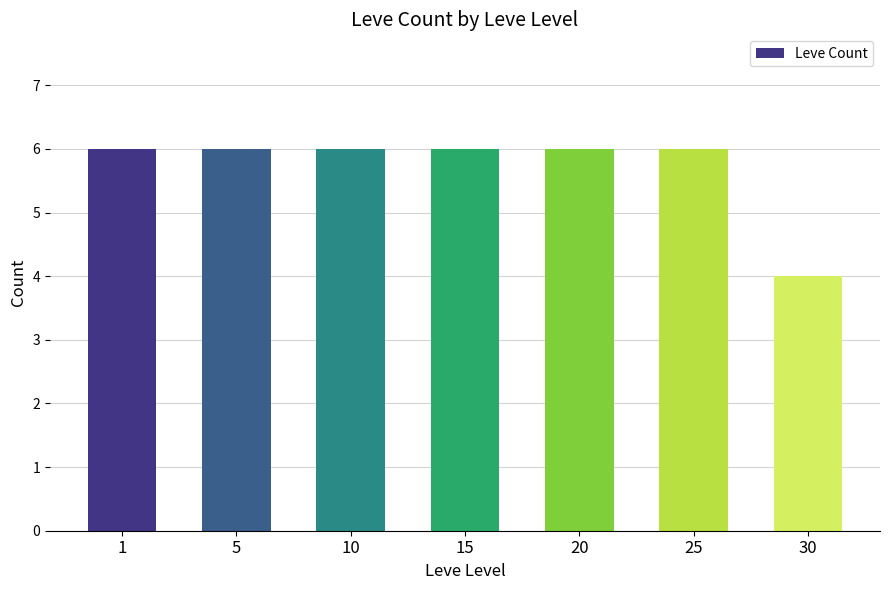

What is the value of the 5th bar from the left?

6